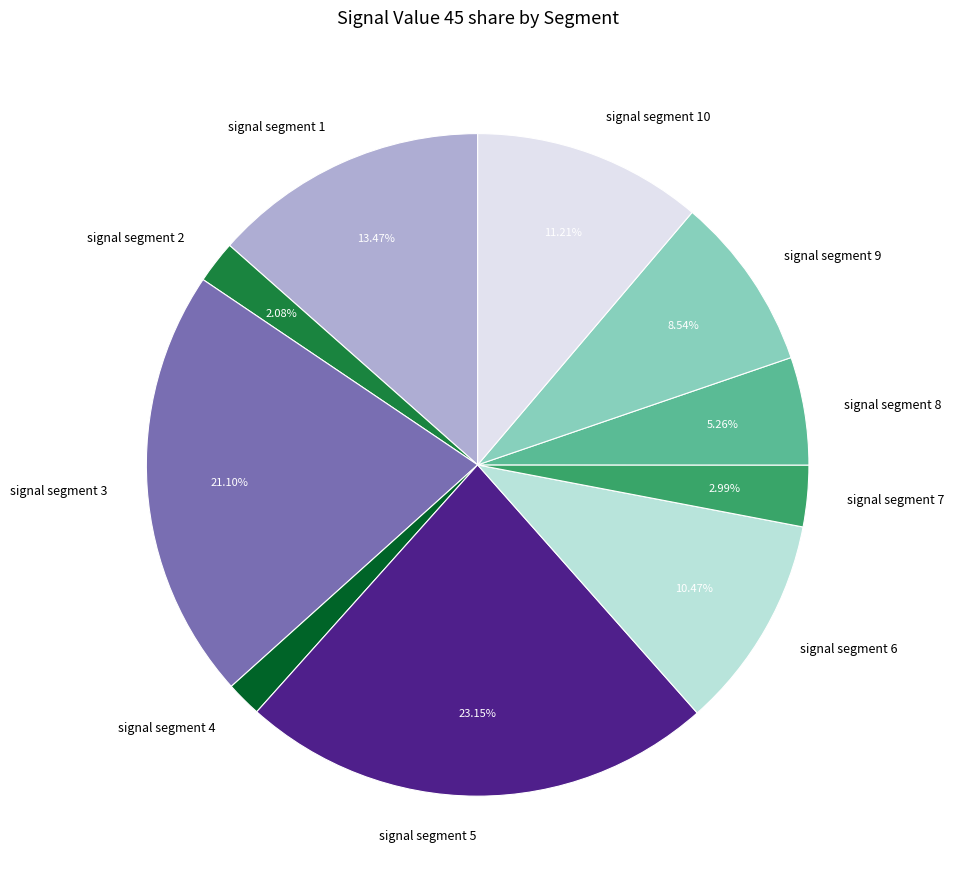

How many slices are in this pie chart?

10